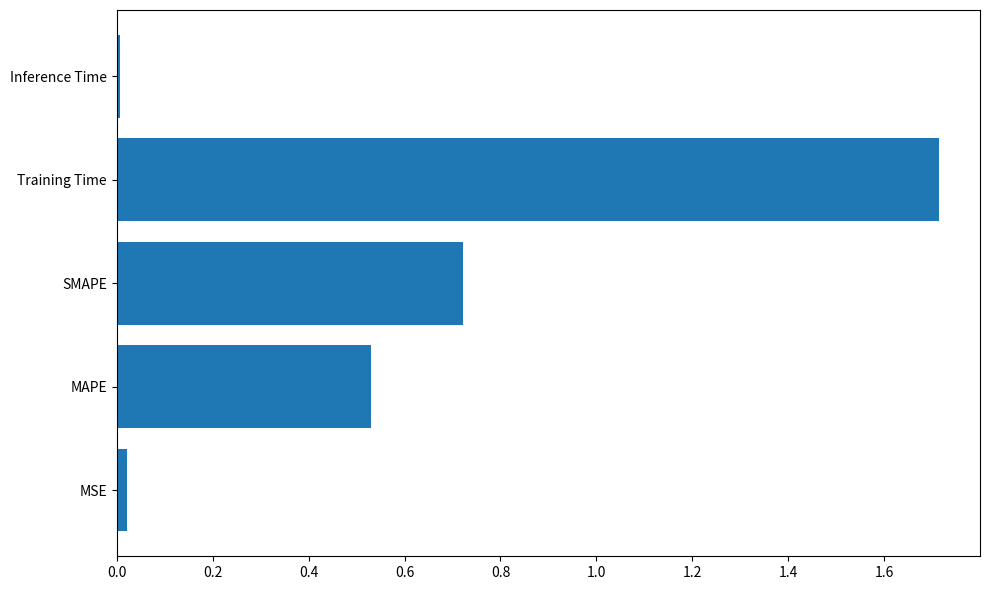

At which category does the chart reach its peak across all series?

Training Time